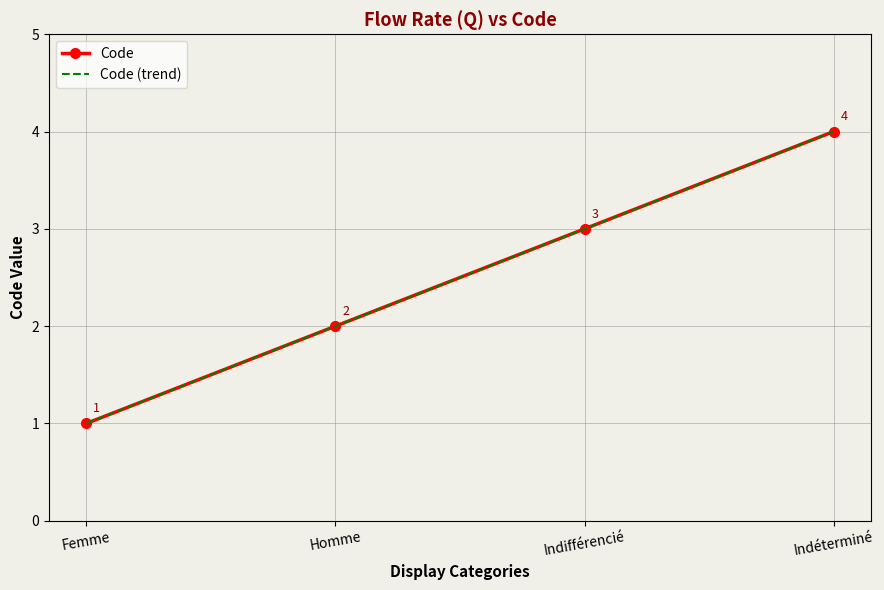

How many values are below 3?

2